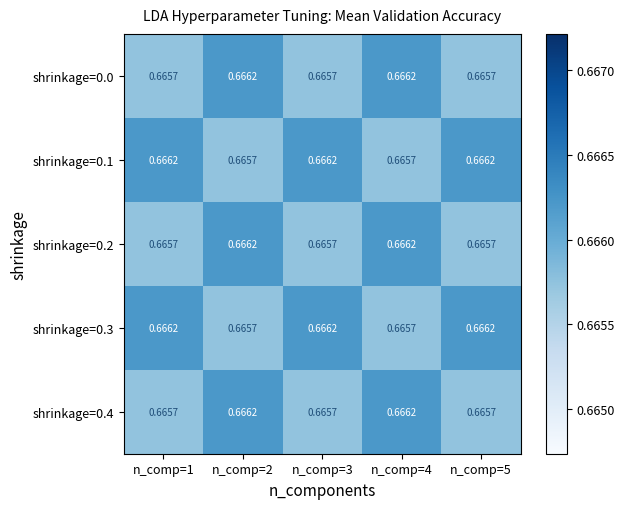

What is the total value across all series at n_comp=1?

3.3